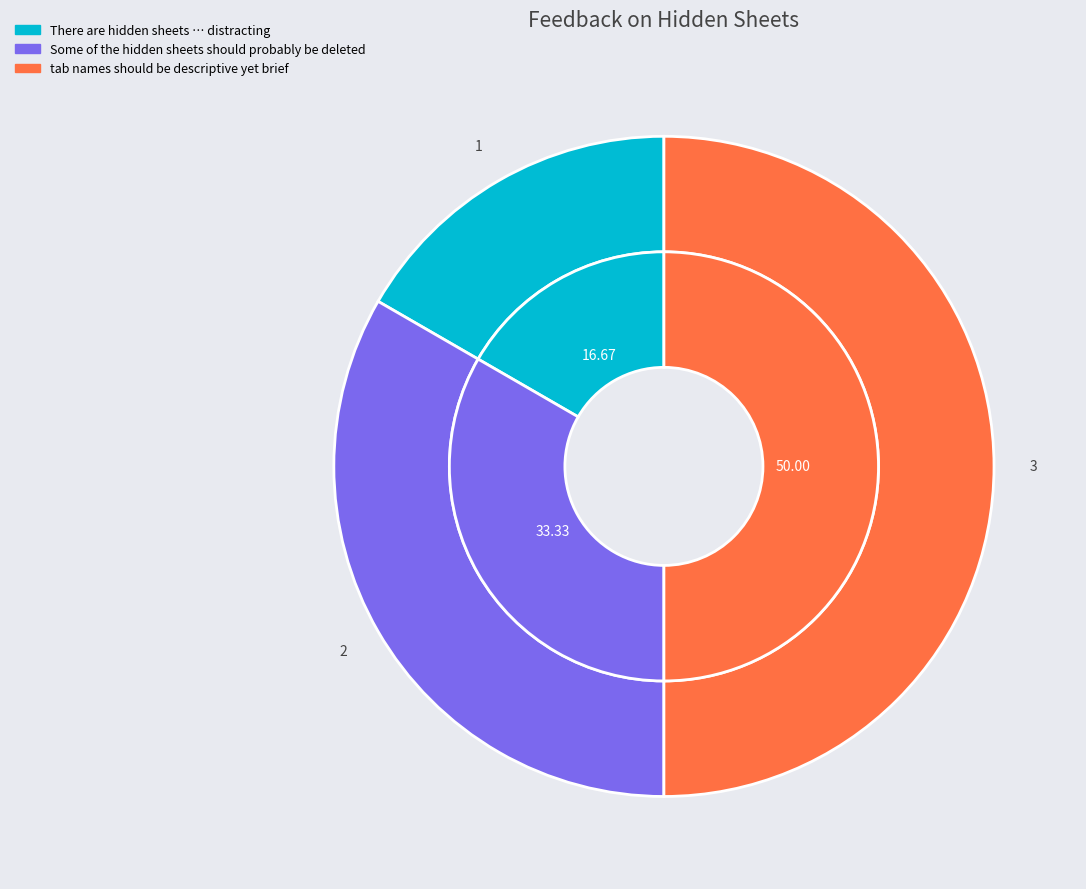

Rank the categories by value from highest to lowest.

tab names should be descriptive yet brief, Some of the hidden sheets should probably be deleted, There are hidden sheets … distracting